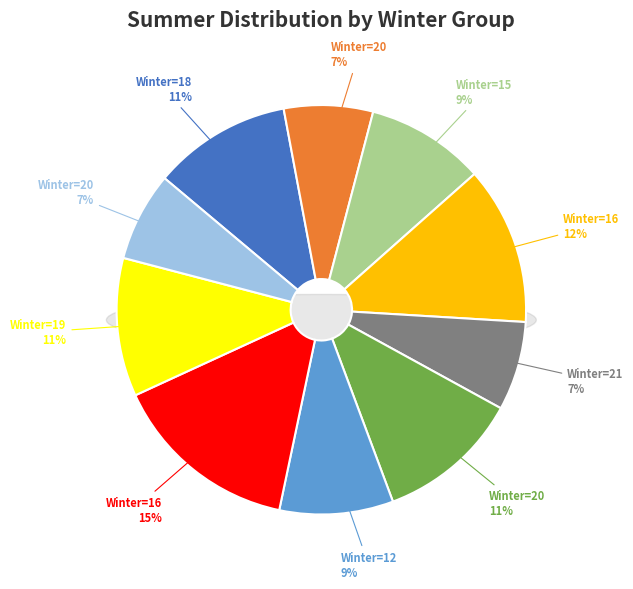

How many segments does this pie chart have?

10